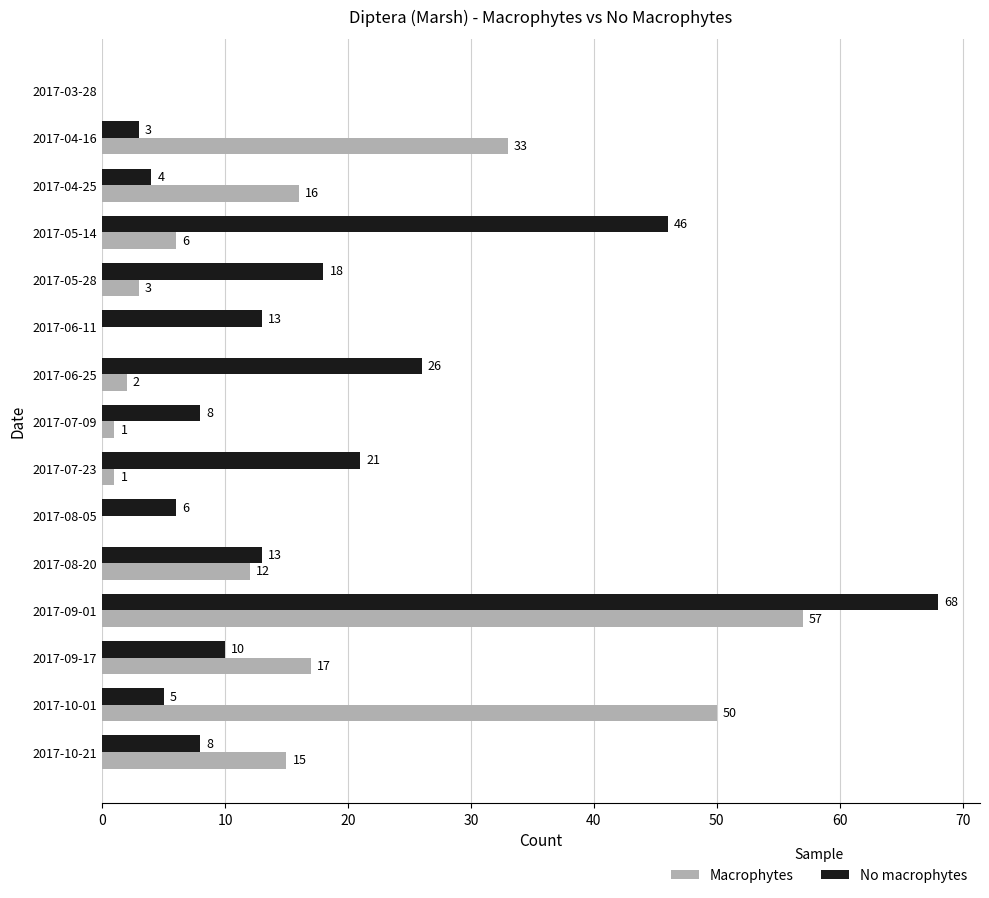

Where is No macrophytes nearest to the value 34?

2017-06-25